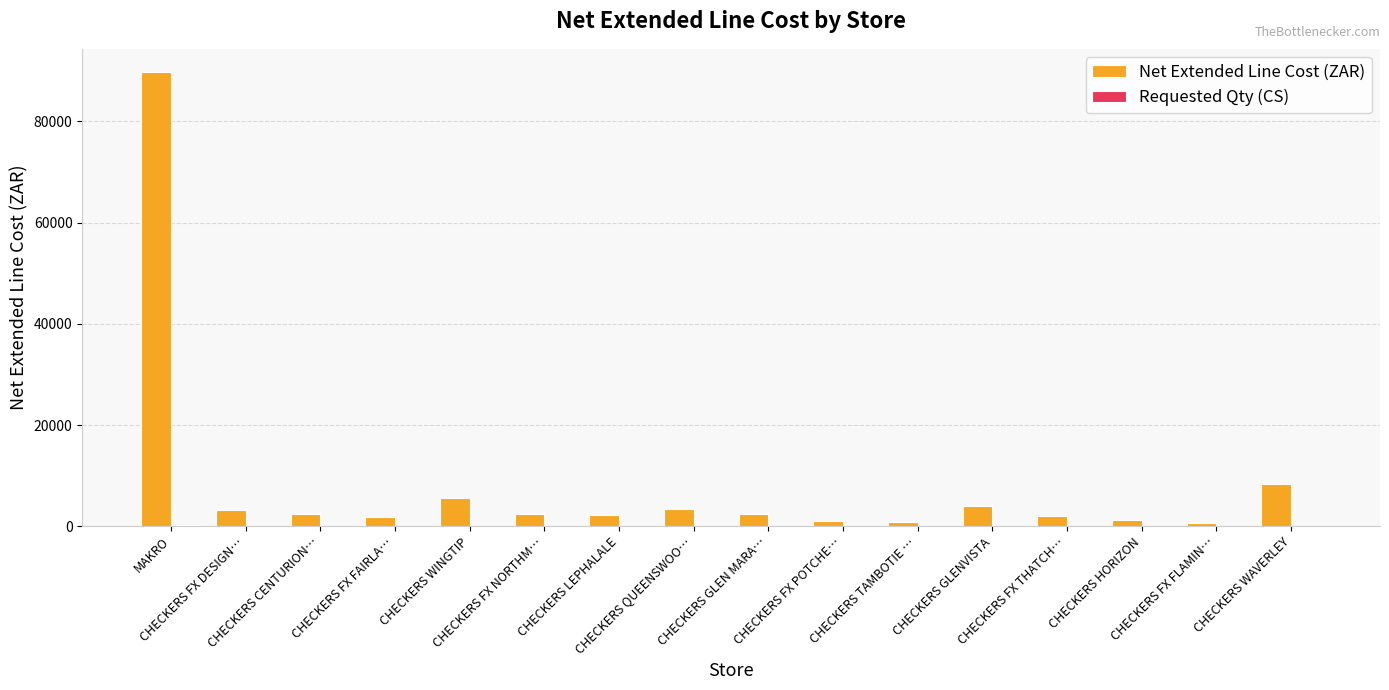

Which series has the largest total across all categories?

Net Extended Line Cost (ZAR)